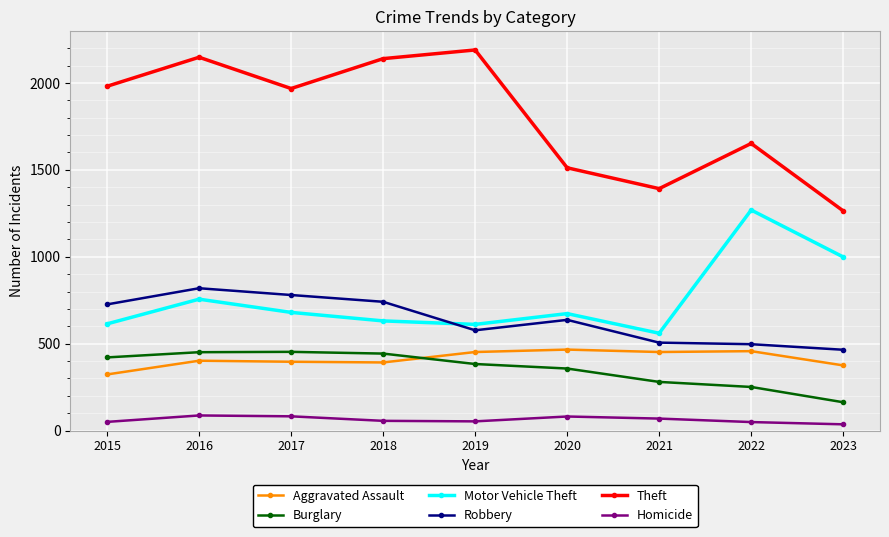

At 2015, list the series in order from largest to smallest.

Theft, Robbery, Motor Vehicle Theft, Burglary, Aggravated Assault, Homicide